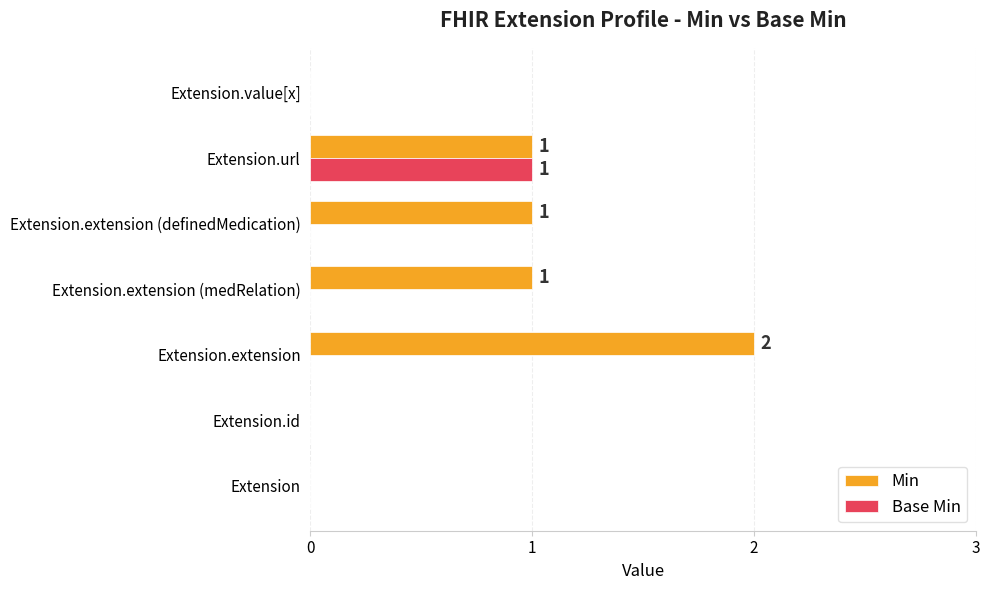

Is the value of Base Min at Extension.extension greater than the value of Min at Extension.extension?

No